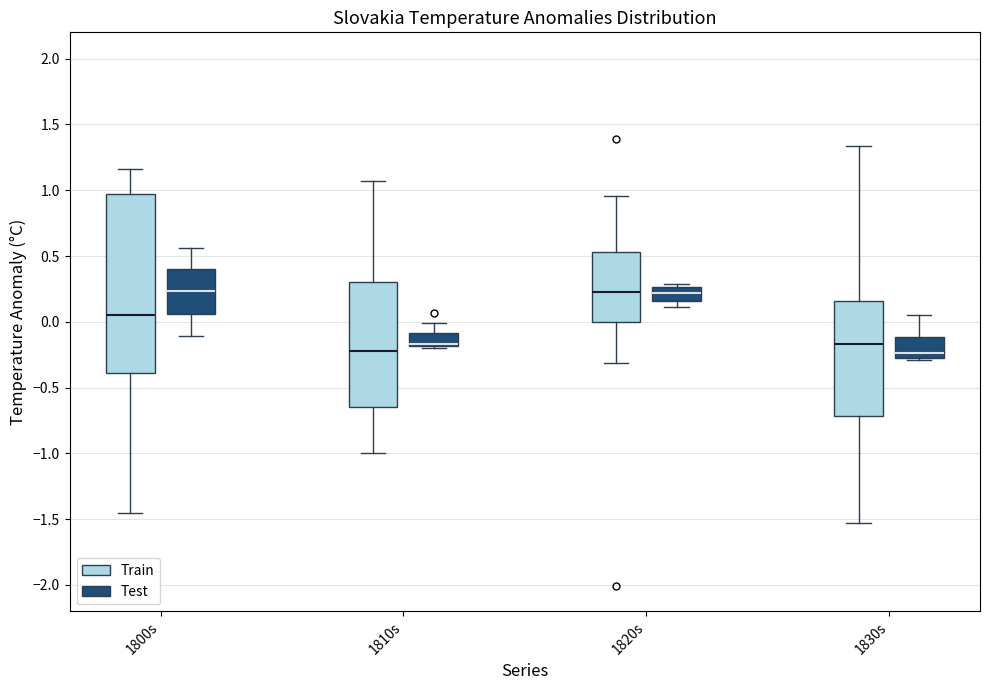

Comparing the boxes themselves (not the whiskers), which one is the tallest?

1800s (Train)